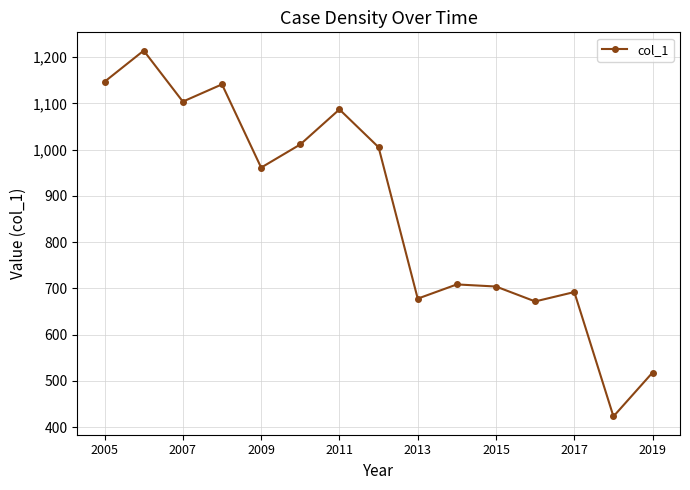

True or false: the data has more than 1 interior local peaks.

True